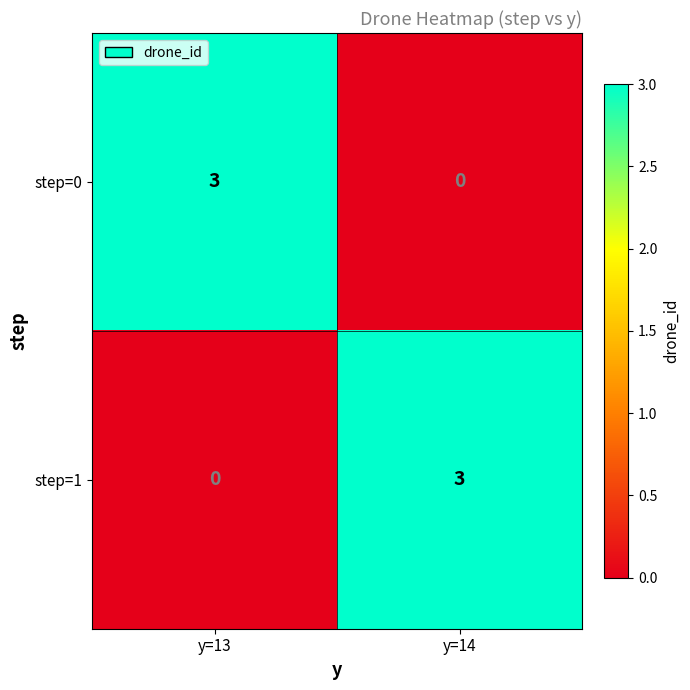

Rank the categories by step=0 value from lowest to highest.

y=14, y=13